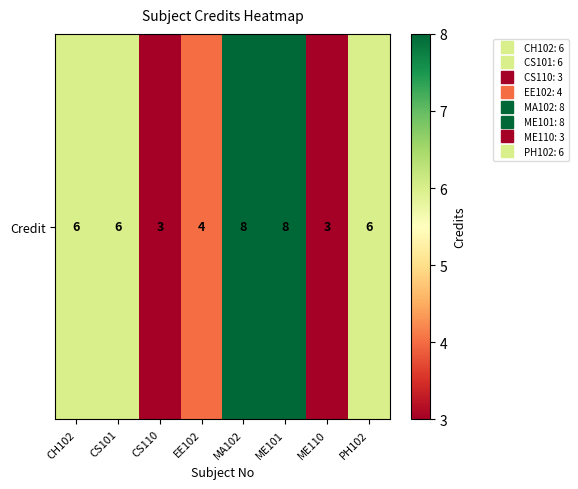

What is the average value?

6